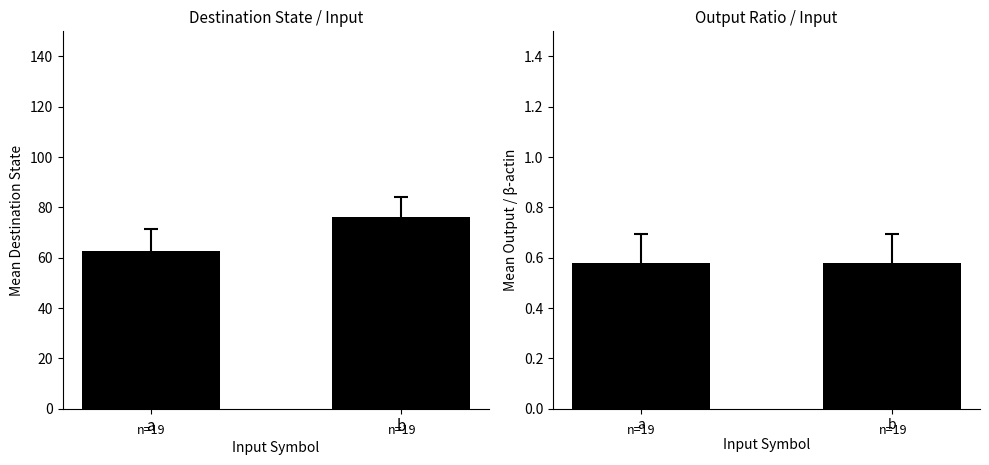

Which series has the largest total across all categories?

Mean Destination State